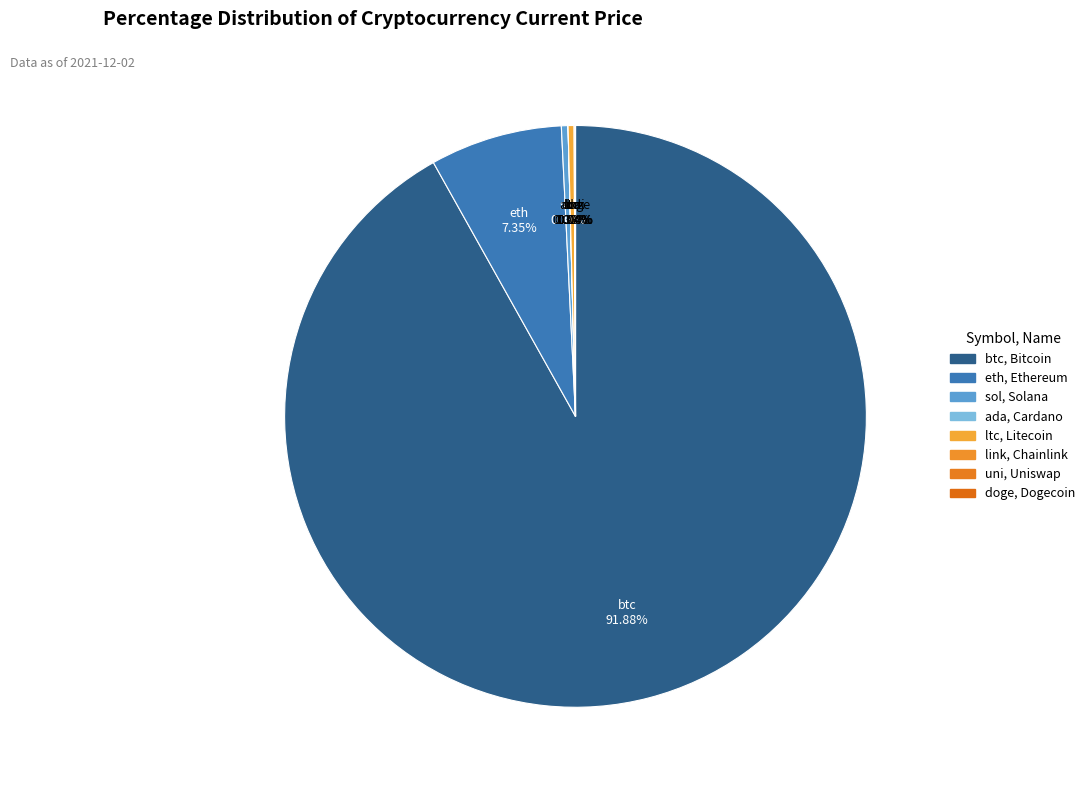

To the nearest percent, what is the difference between the largest and smallest slice percentages?

92%